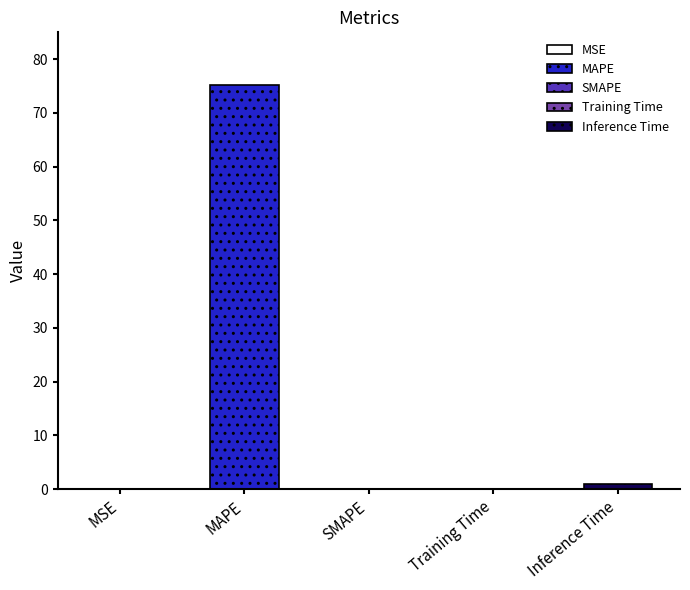

Is it true that the value at Inference Time is 0.6?

False